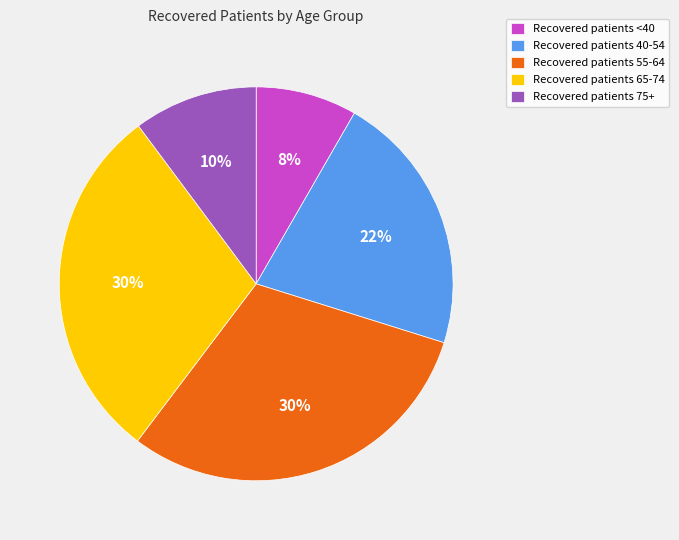

To the nearest percent, what is the difference between the largest and smallest slice percentages?

22%